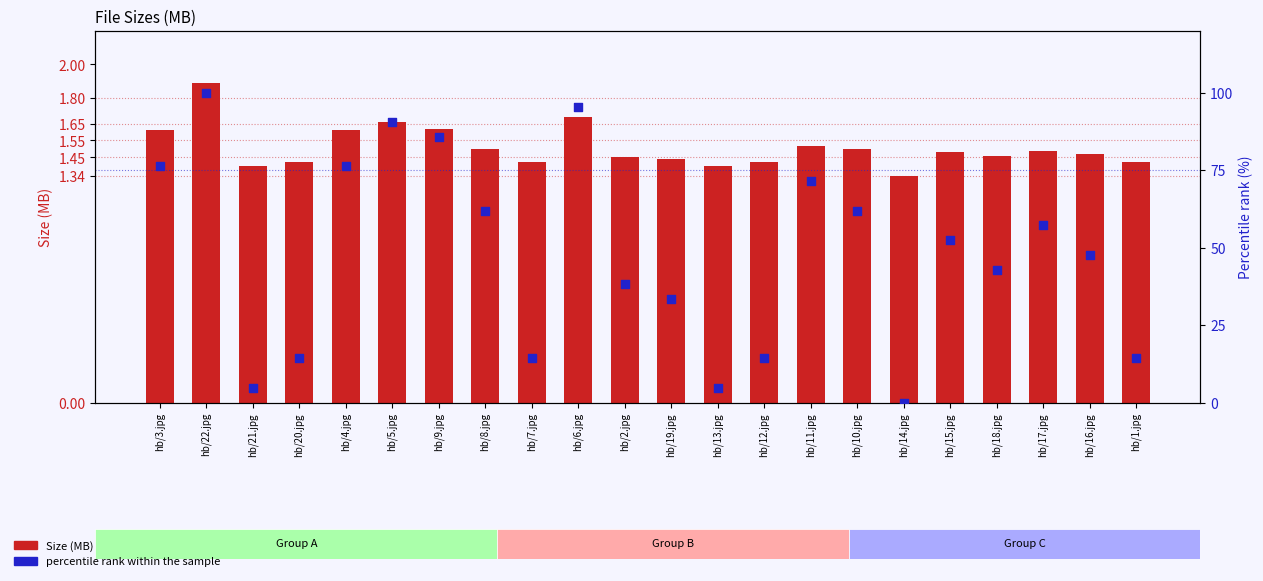

At how many categories does at least one series exceed 25?

15